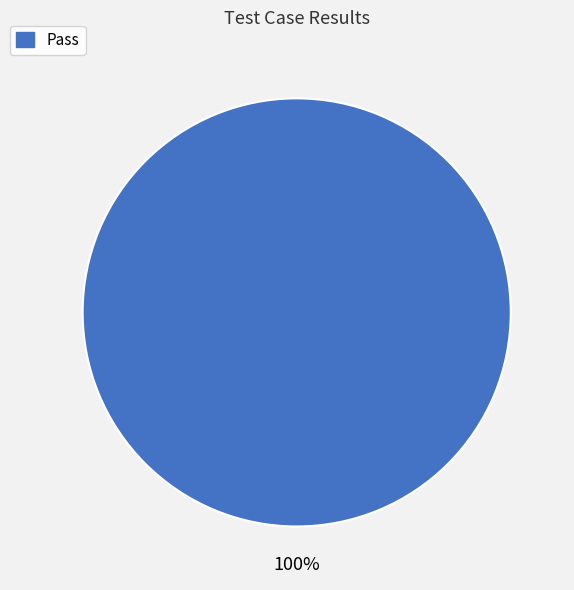

Is there a majority slice in this chart?

Yes